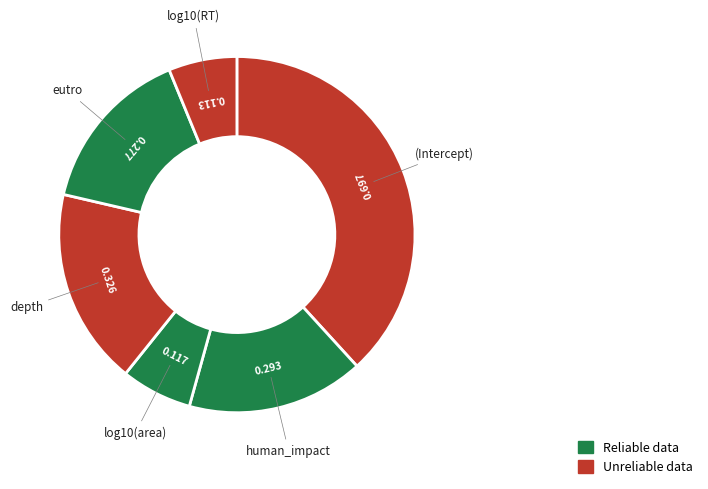

How many segments does this pie chart have?

6